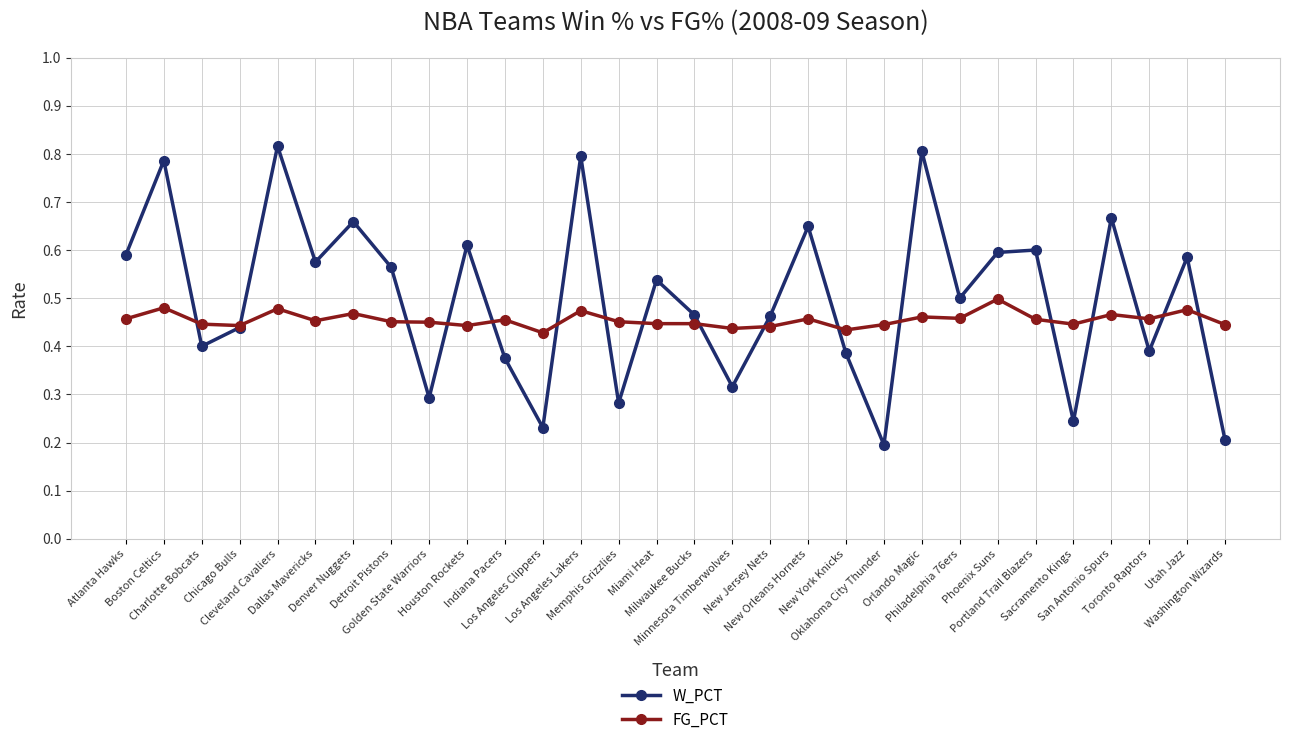

Which series has the largest range (max minus min)?

W_PCT